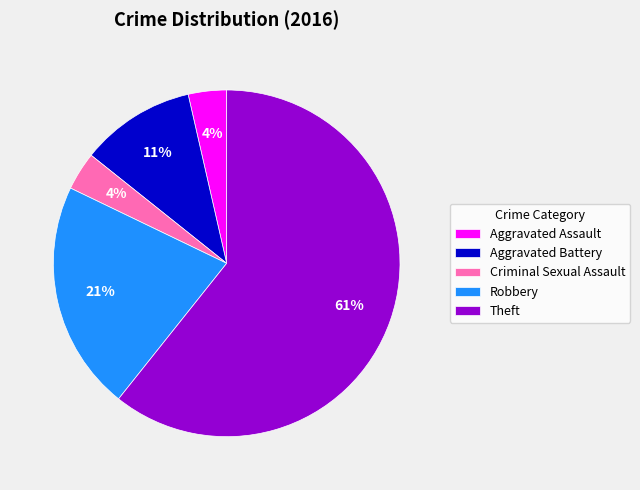

Approximately how many times larger is the value at Aggravated Assault compared to Theft?

0.1